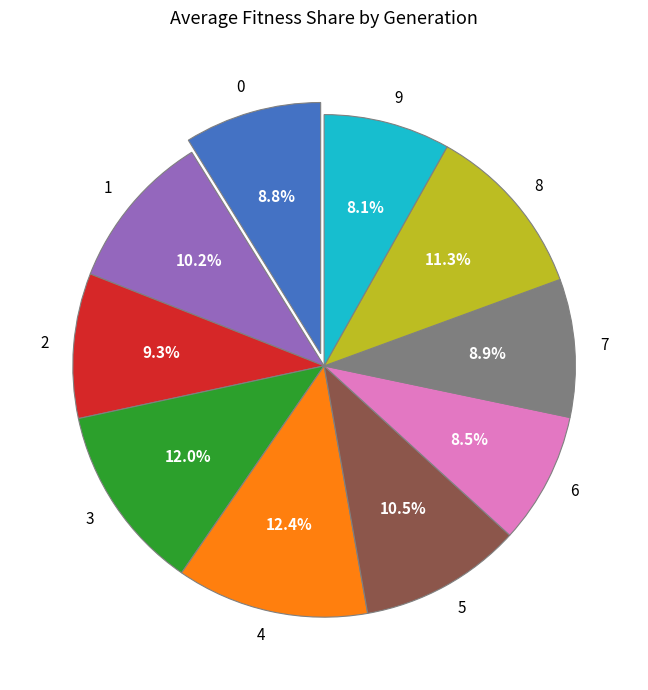

Approximately how many times larger is the value at 6 compared to 7?

1.0